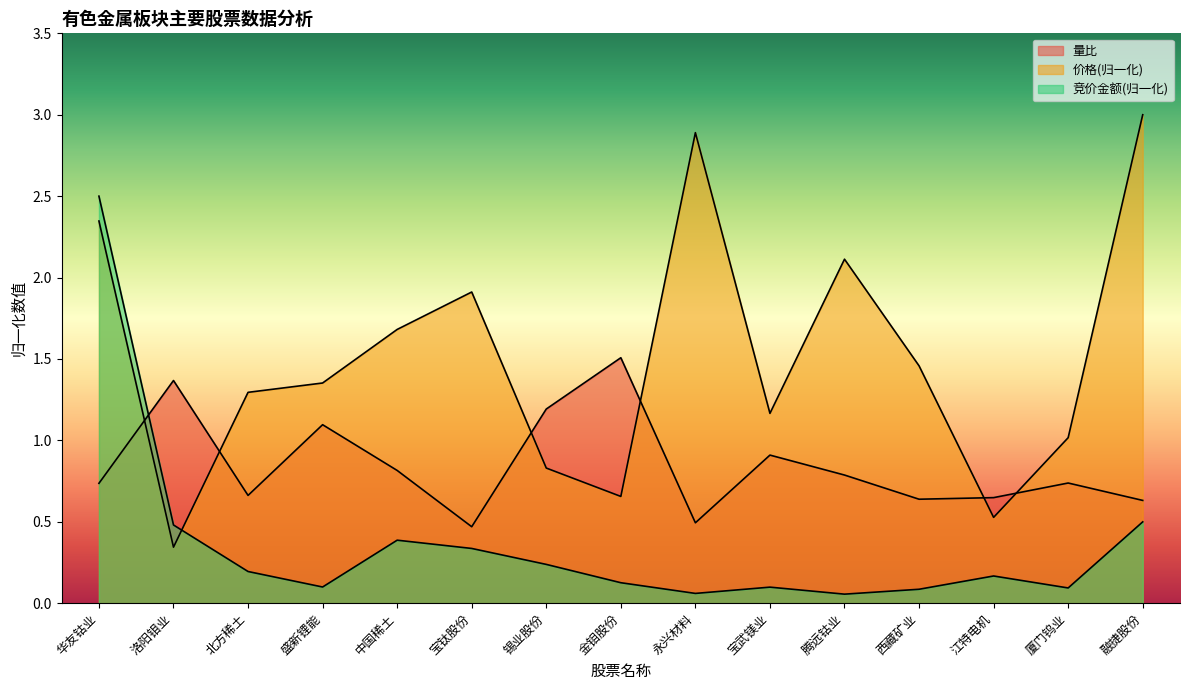

What is the sum of the 竞价金额 values at 锡业股份 and 洛阳钼业?

0.7